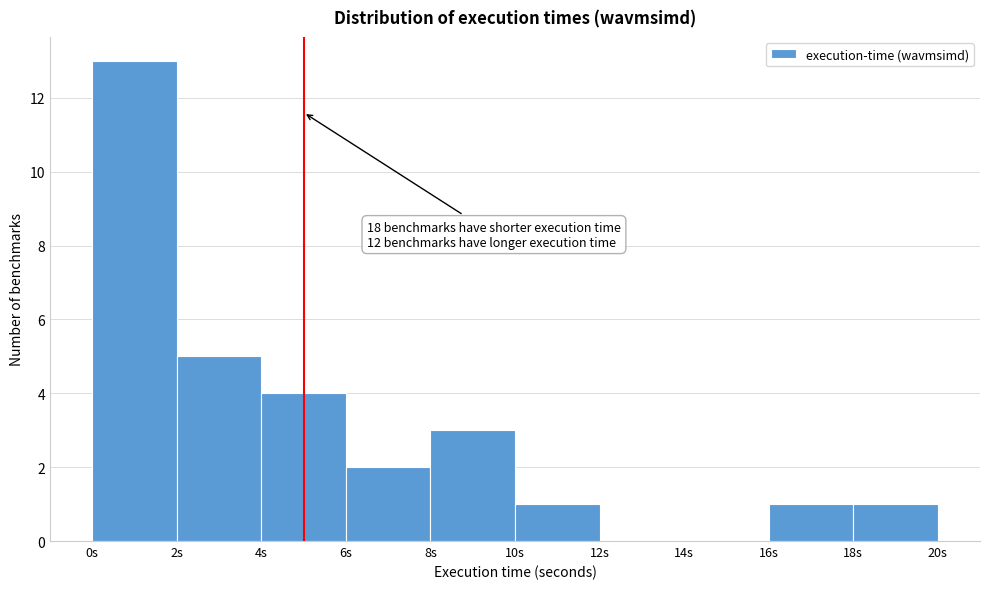

Over which range of the x-axis is the bar tallest?

0 to 2